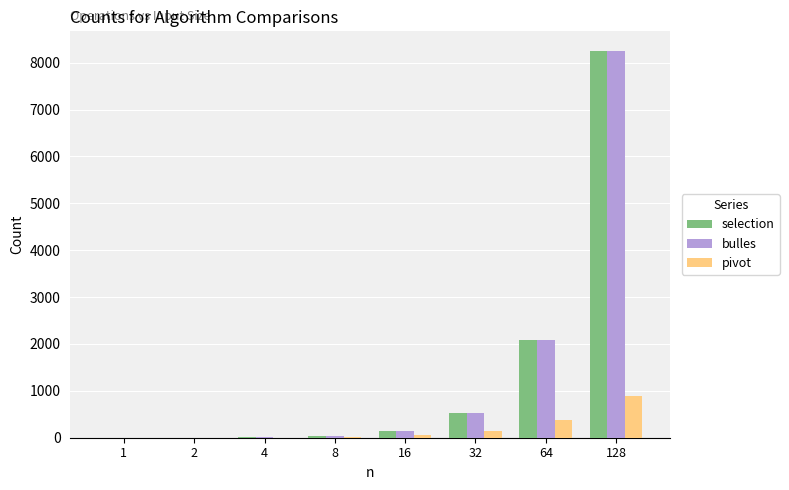

True or false: pivot has a value of 527 at 1.

False